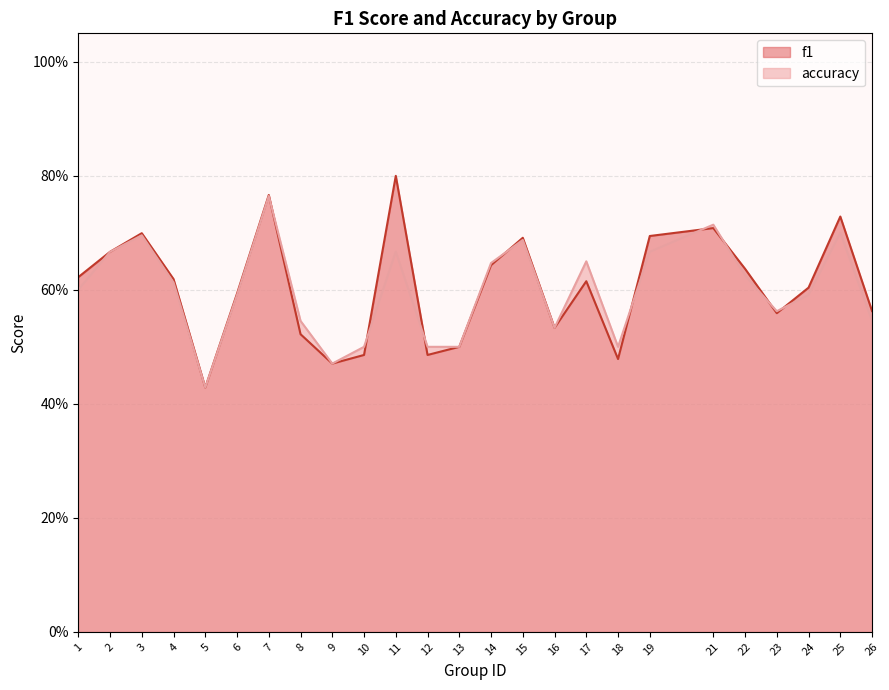

Is the value of accuracy at 7 greater than the value of f1 at 2?

Yes